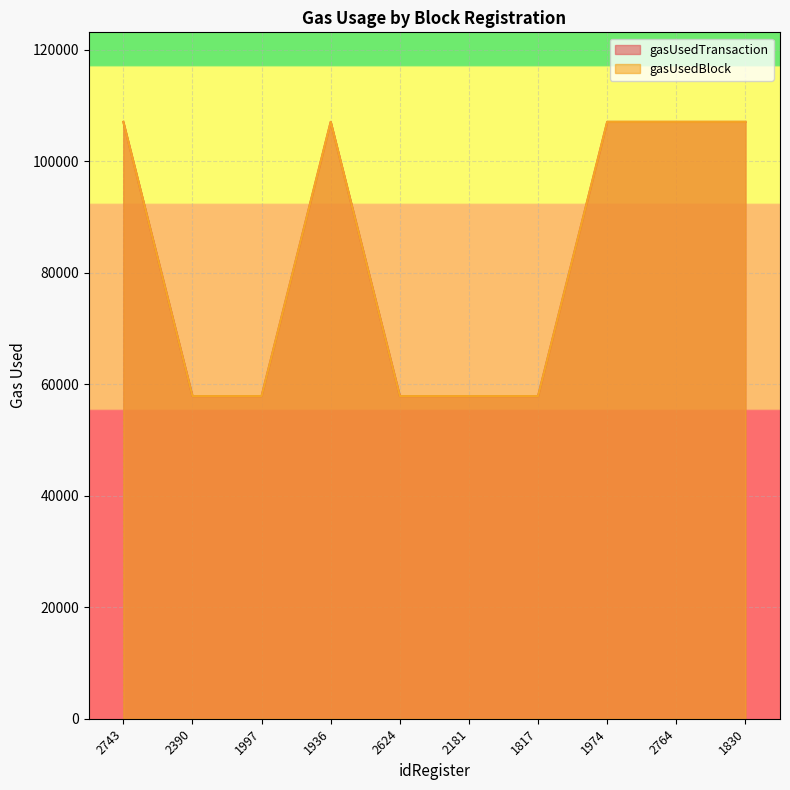

Is the value of gasUsedBlock at 1936 greater than the value of gasUsedTransaction at 2624?

Yes